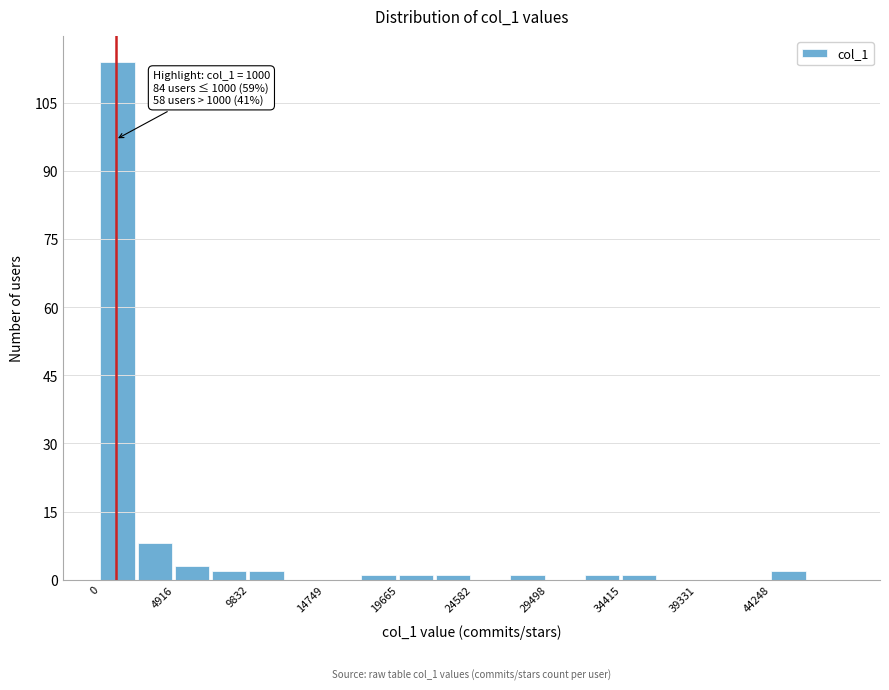

Which range on the x-axis has the tallest bar?

0 to 2500